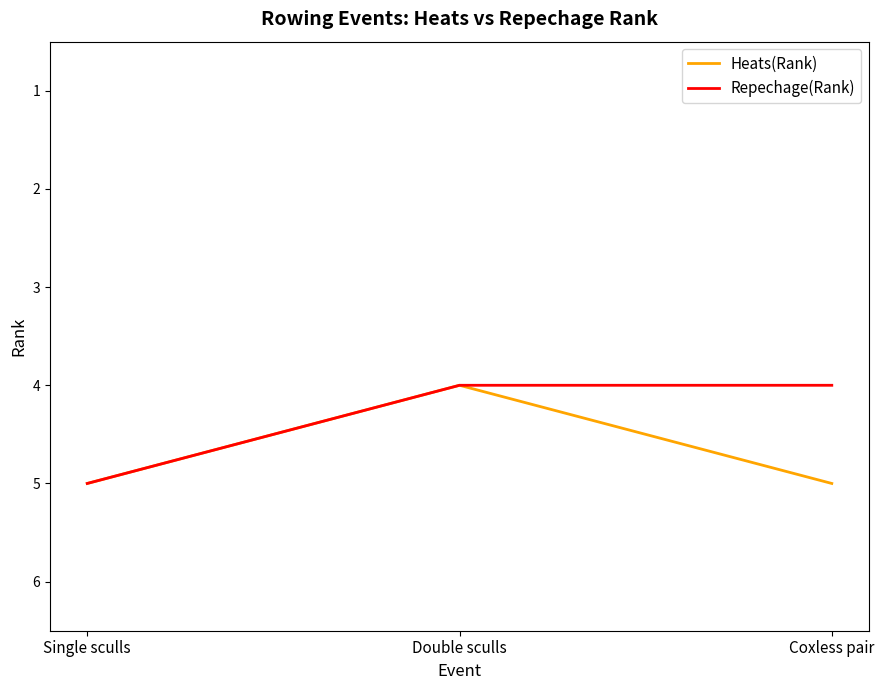

At which category is the sum across all series the highest?

Single sculls